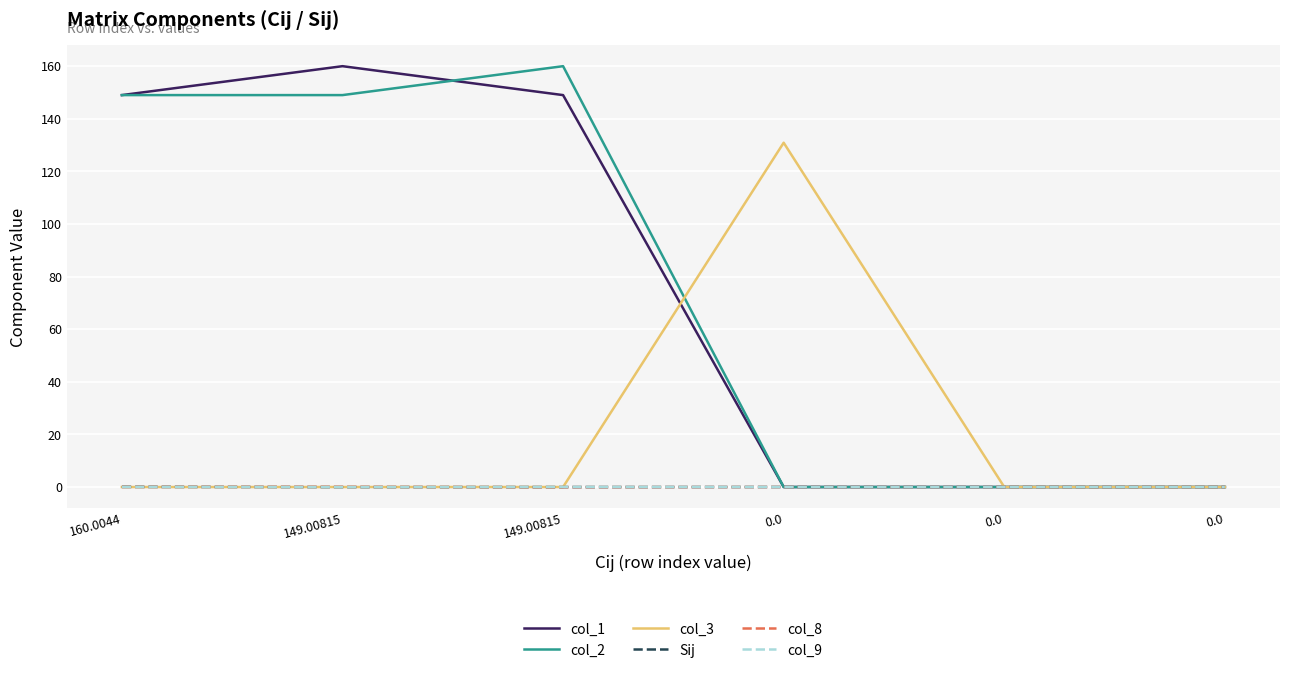

What is the difference between the maximum and minimum values in the col_1 series?

160.0